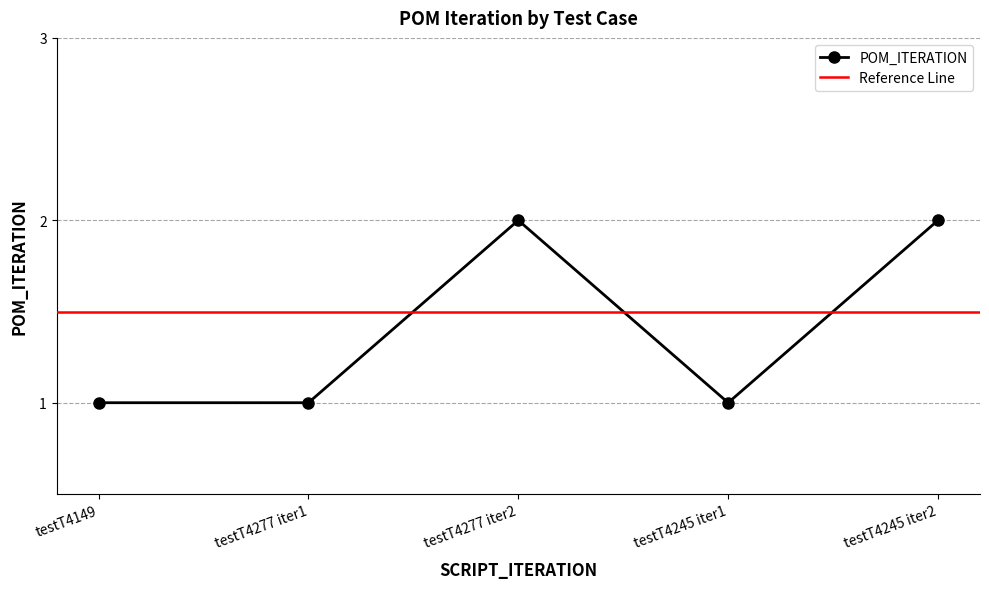

What is the value of the POM_ITERATION point at the 3rd from the left?

2